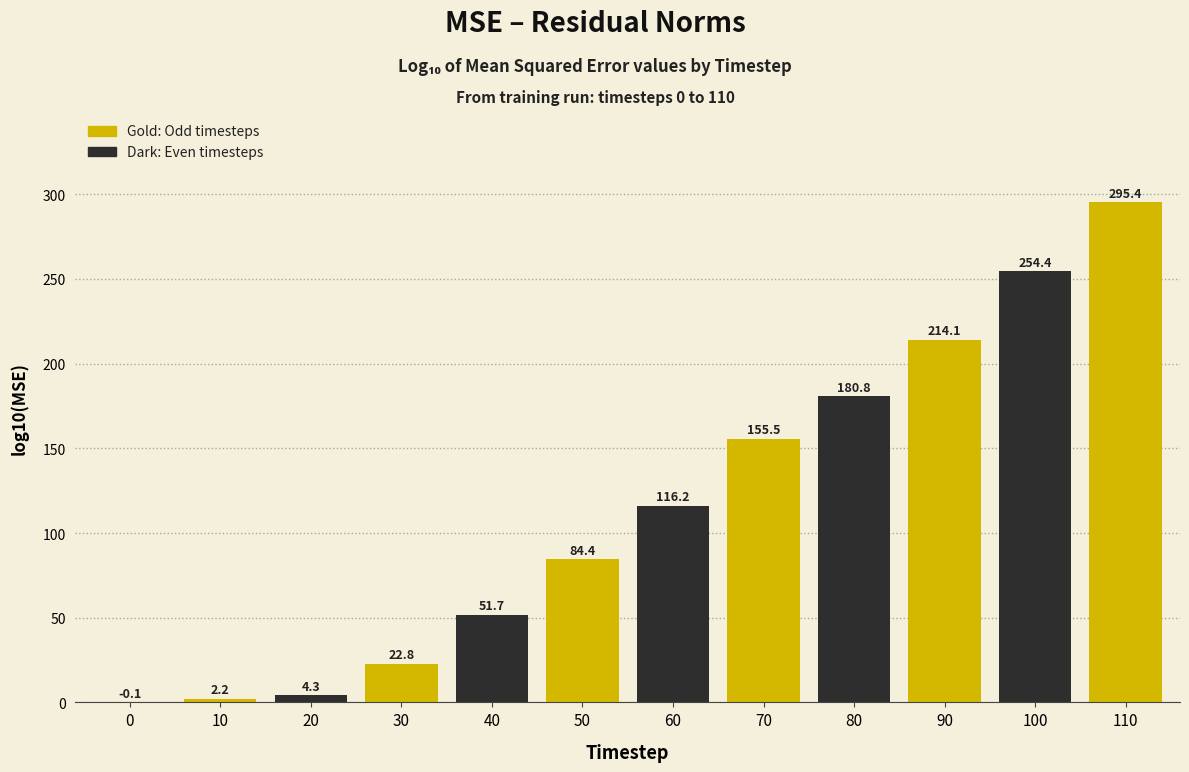

Reading right to left, extract all data points from this chart.

110=295.4	100=254.4	90=214.1	80=180.8	70=155.5	60=116.2	50=84.4	40=51.7	30=22.8	20=4.3	10=2.2	0=-0.1